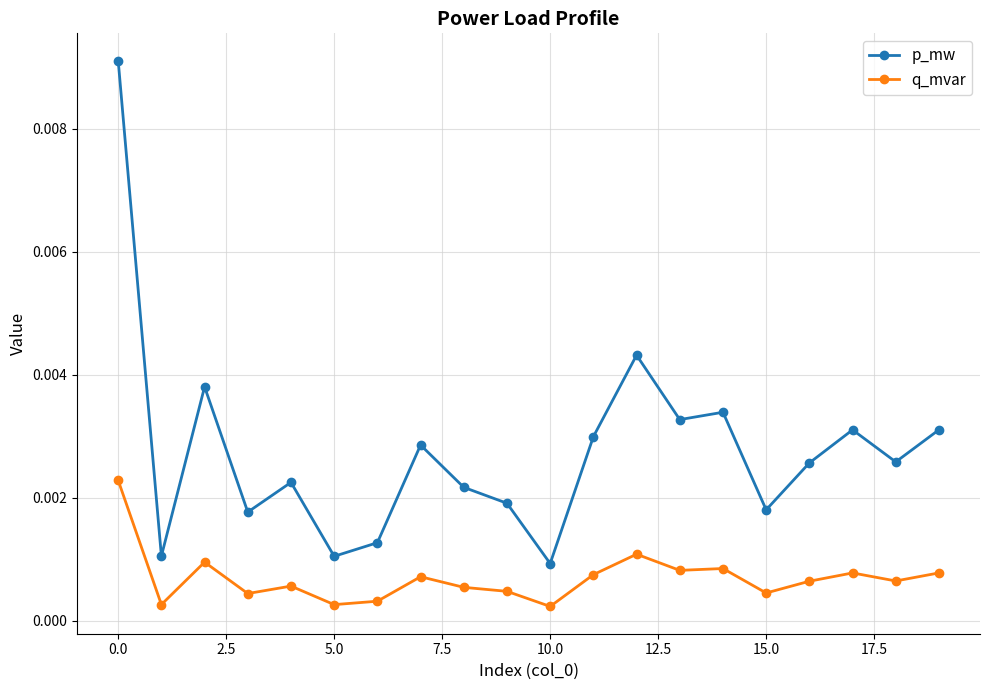

How many q_mvar values are between 0 and 1?

20